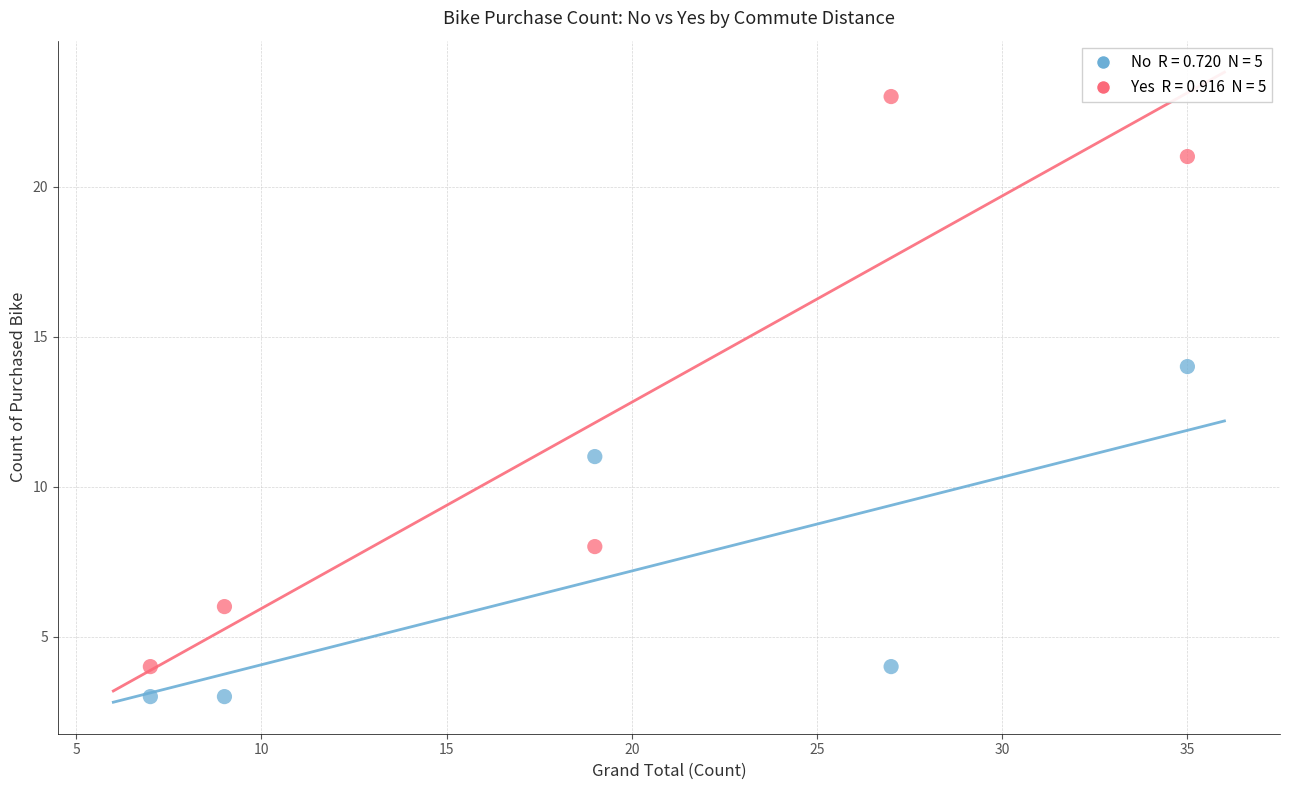

Across all series, what Y value is closest to 13?

14